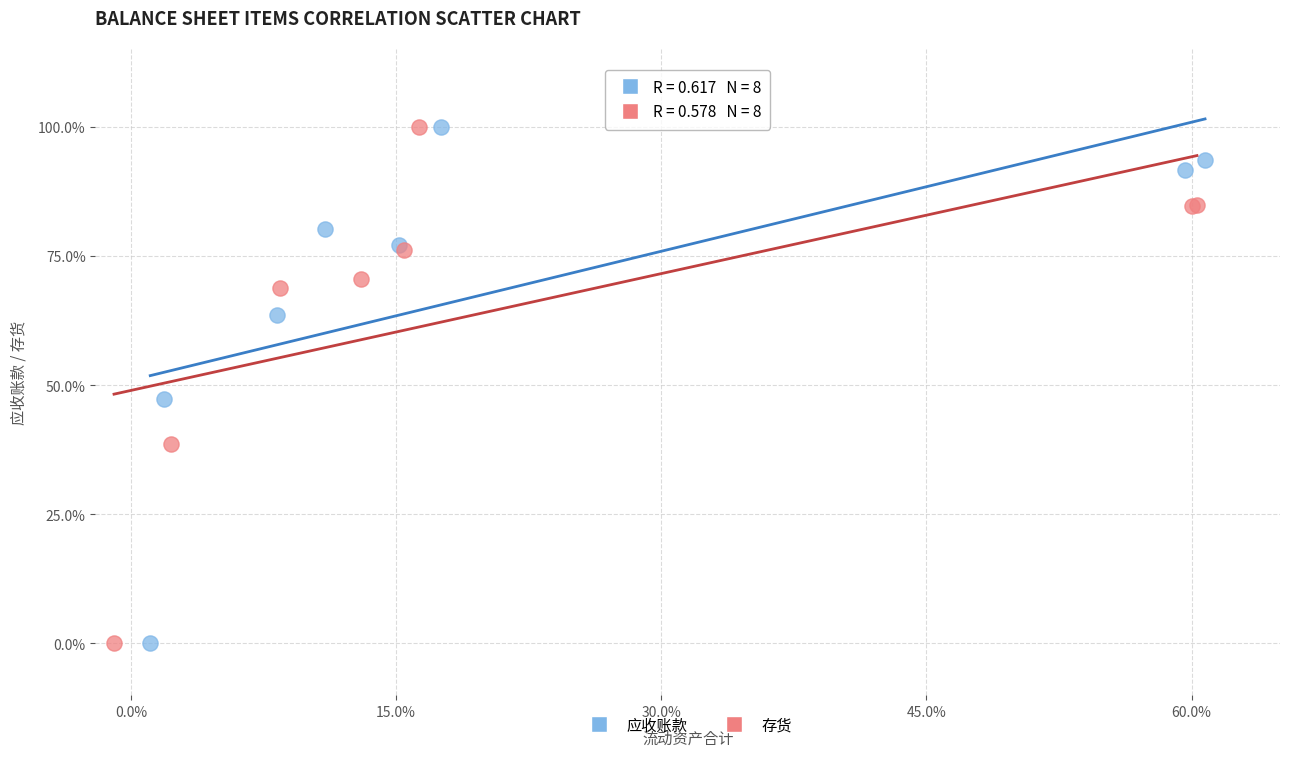

What are all the series names shown in the legend?

应收账款, 存货